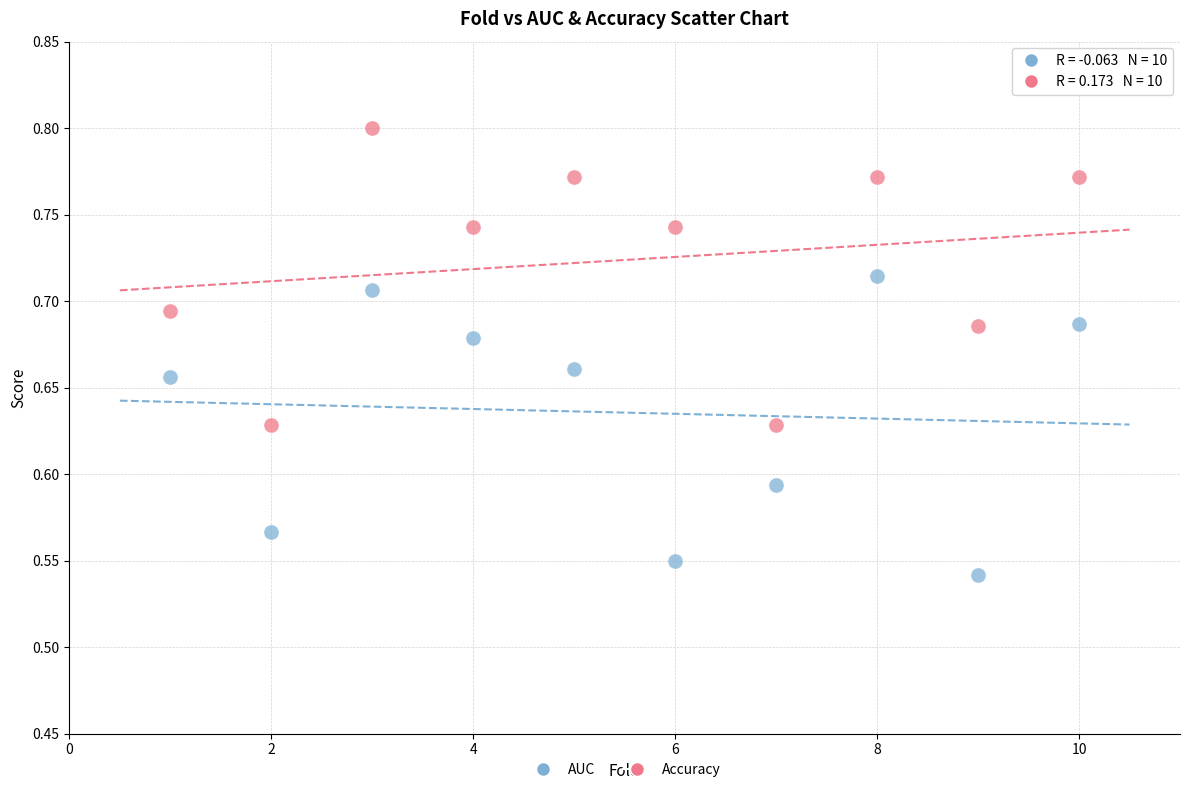

What are all the series names shown in the legend?

AUC, Accuracy